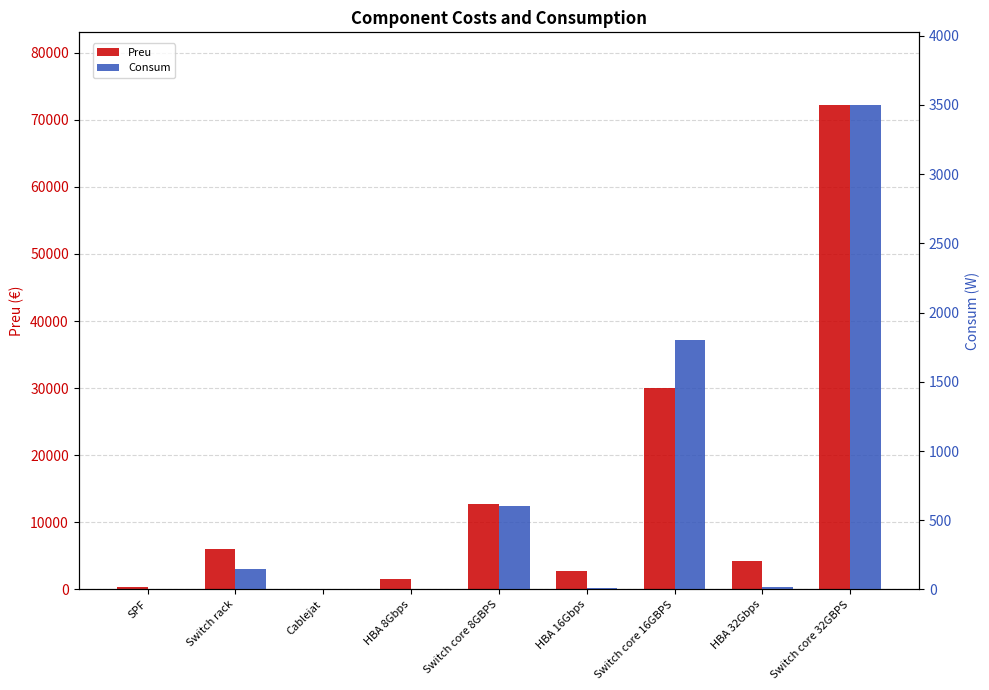

The value of Consum at Switch core 32GBPS is 3500.0. True or false?

True